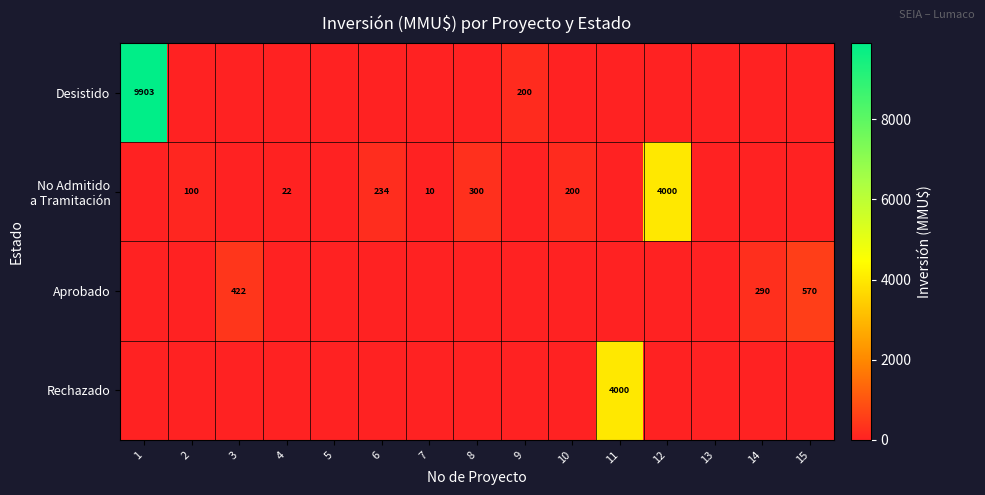

What is the difference between the highest and lowest values at 10?

200